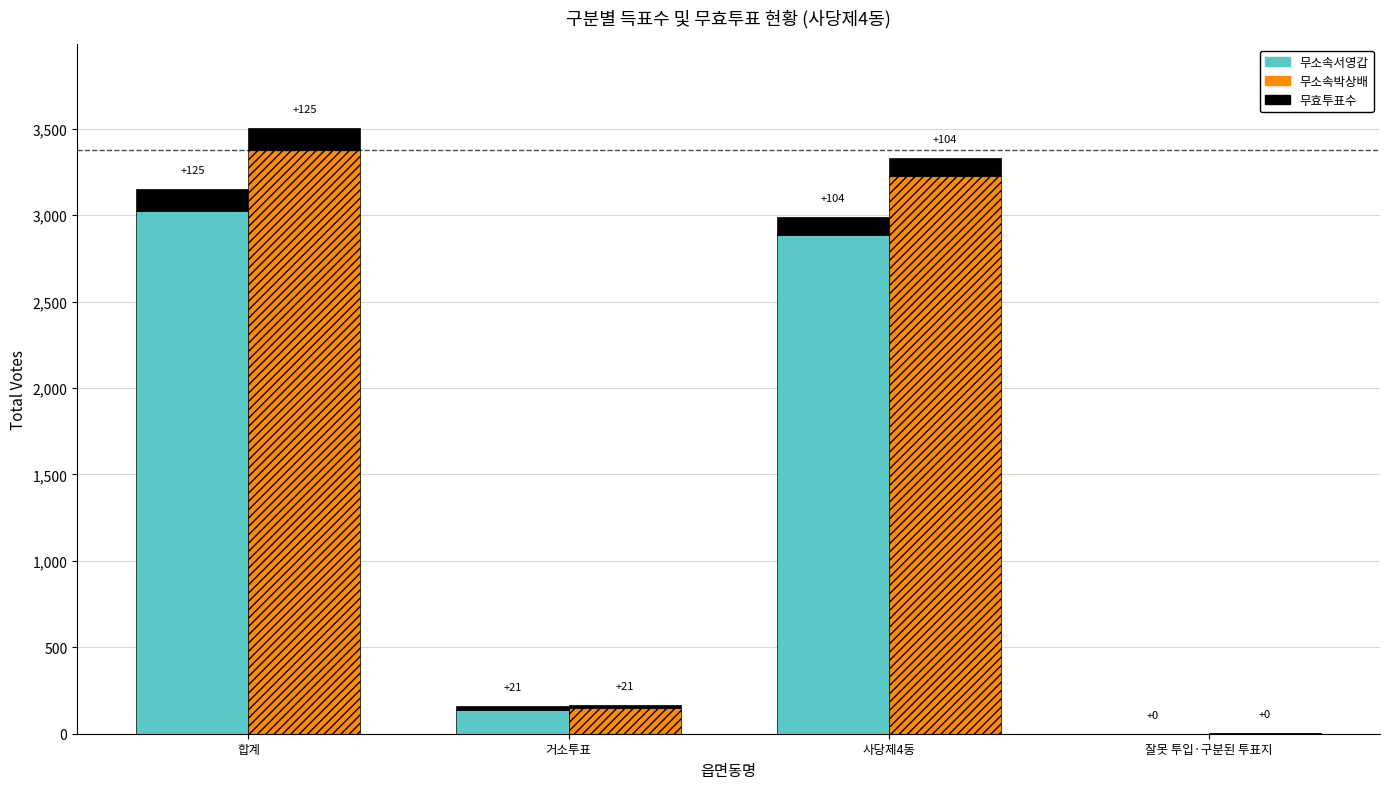

What is the value of the 무효투표(서영갑 기준) bar at the 1st from the left?

125